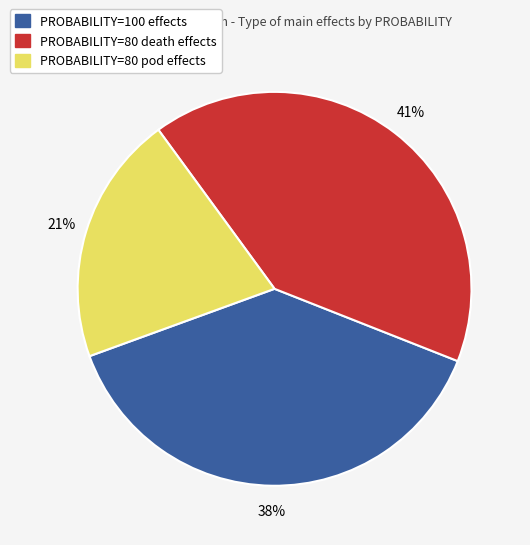

Does any single category account for the majority?

No